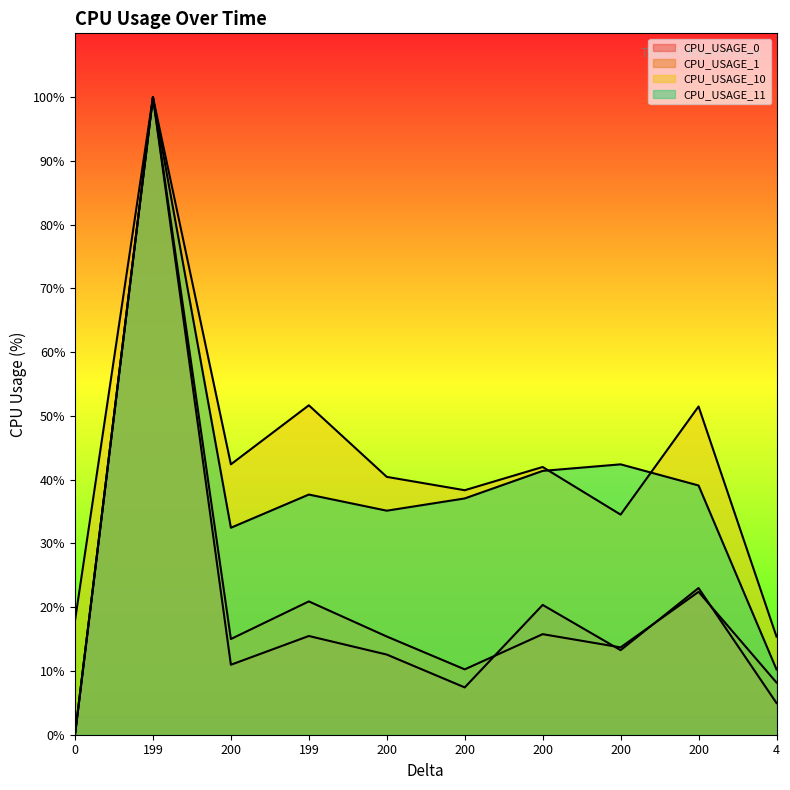

How many lines are shown in the chart?

4